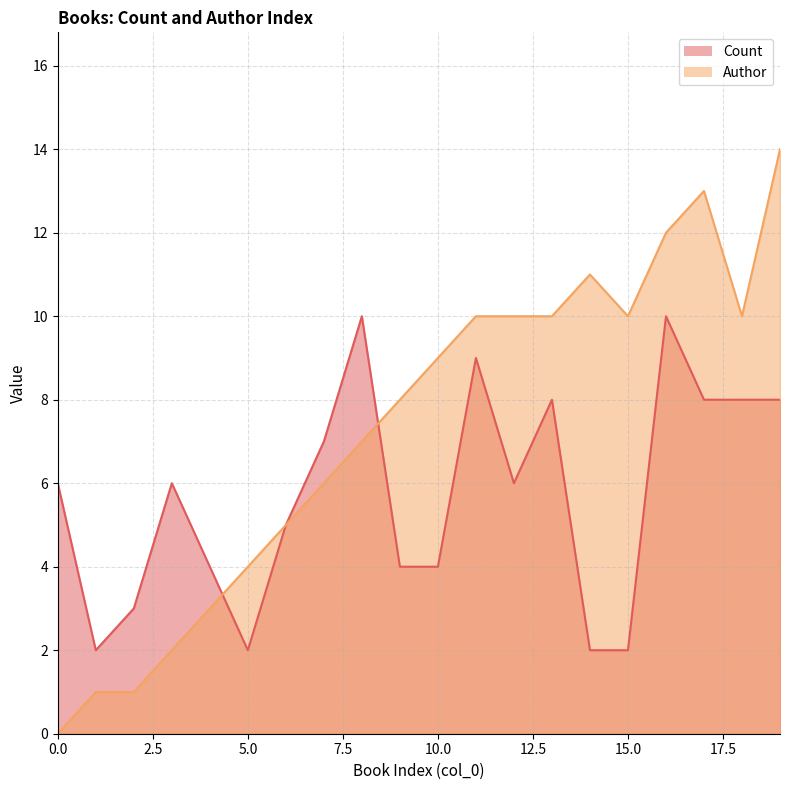

Where is Author nearest to the value 7?

8